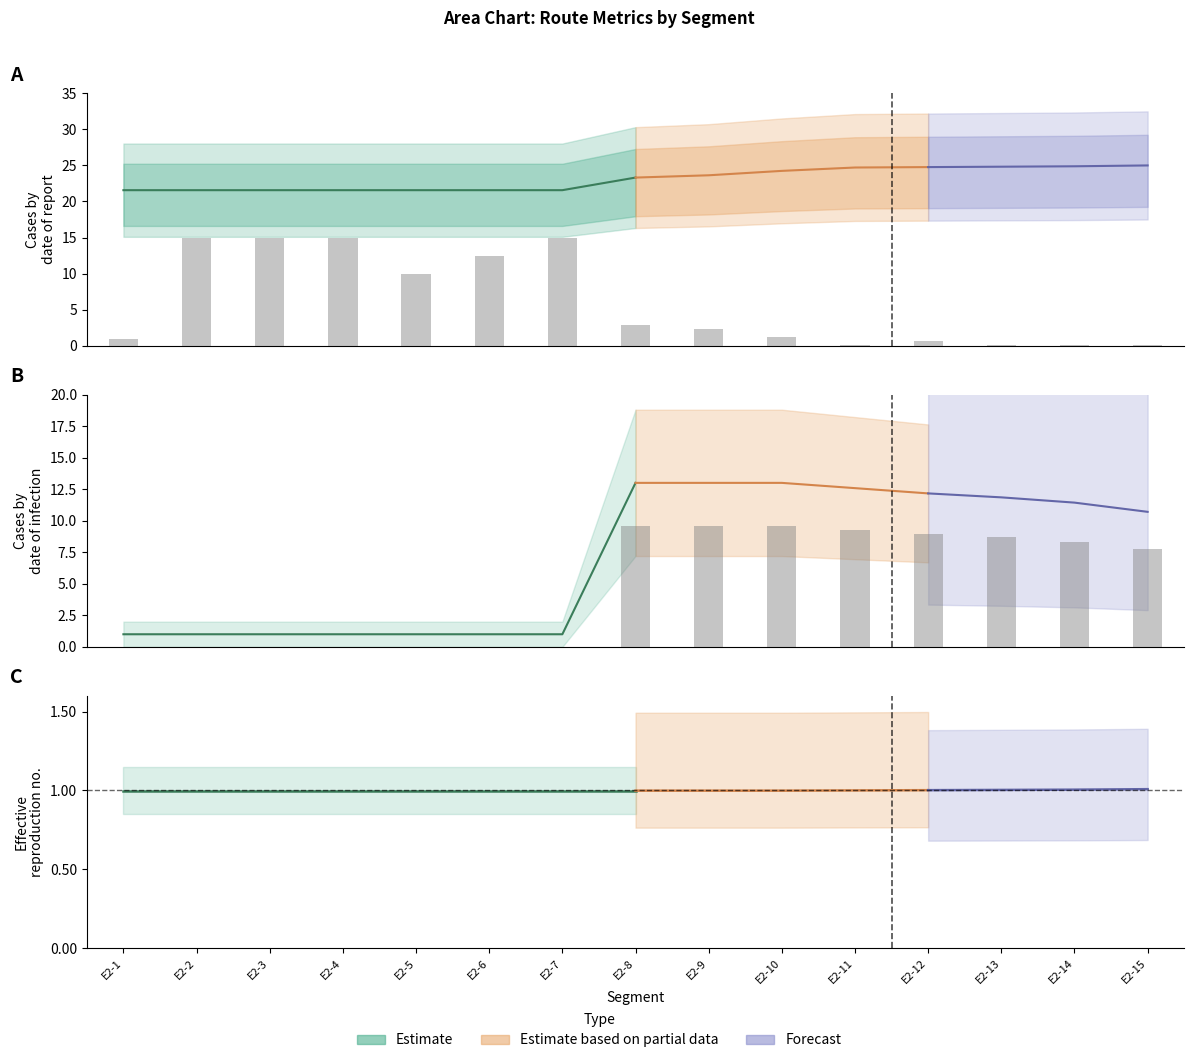

How many bars are there in each group?

2